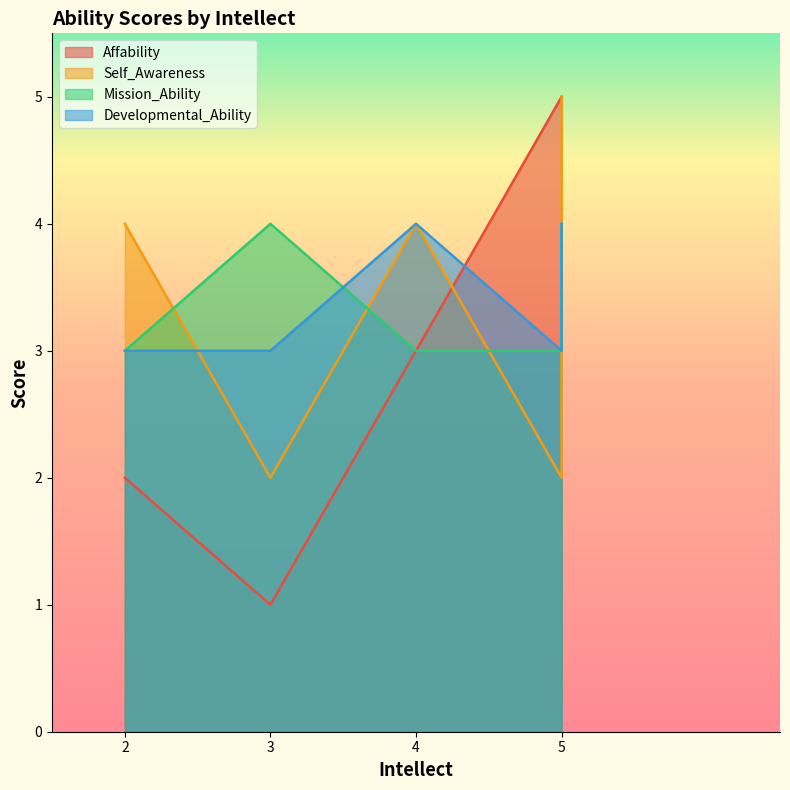

The value of Affability at 4 is 3. True or false?

True